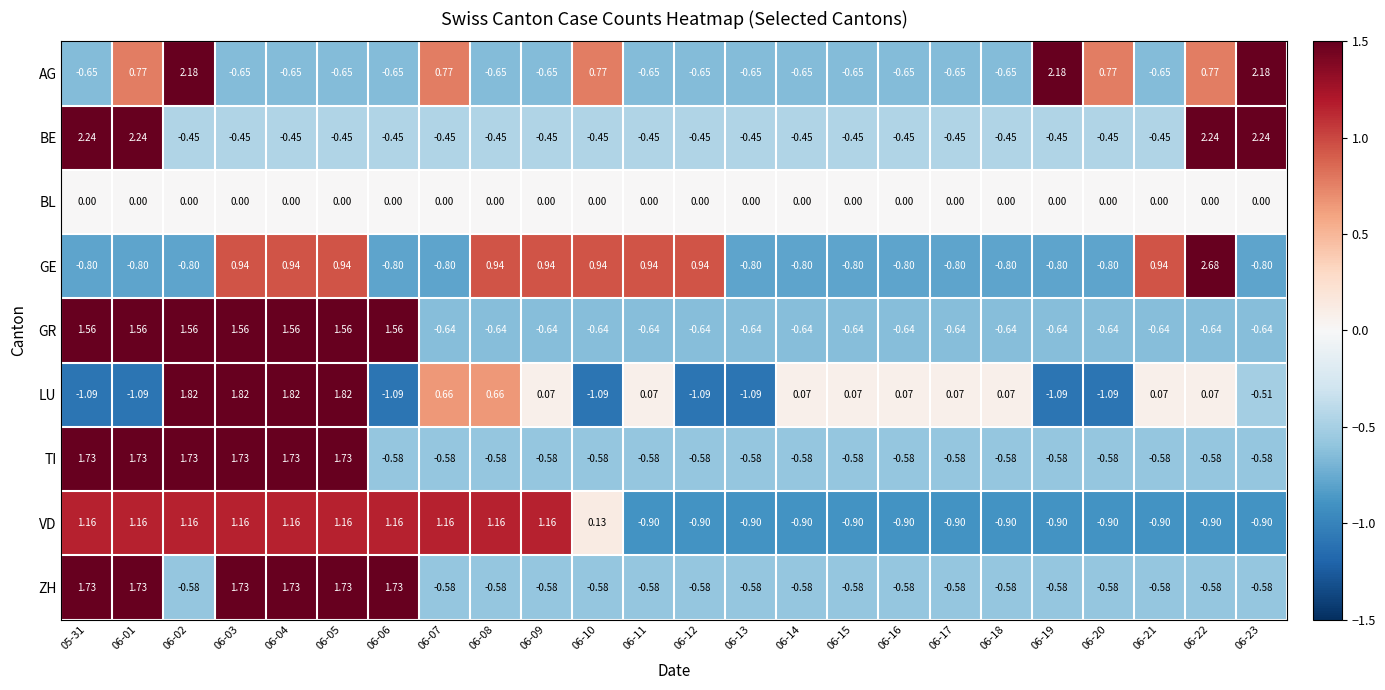

At how many categories does at least one series exceed 2?

6